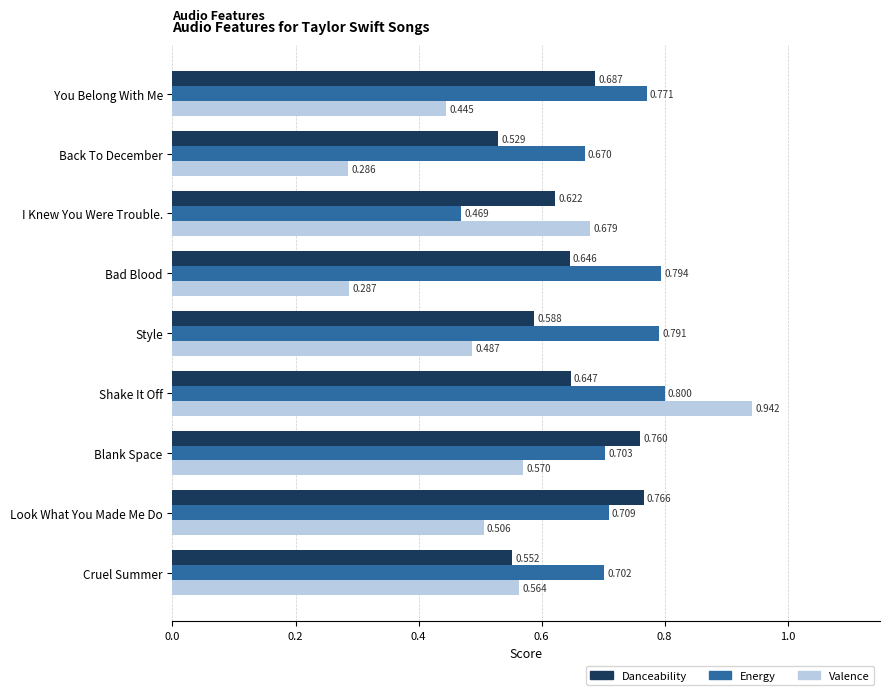

Where is Energy nearest to the value 0?

I Knew You Were Trouble.